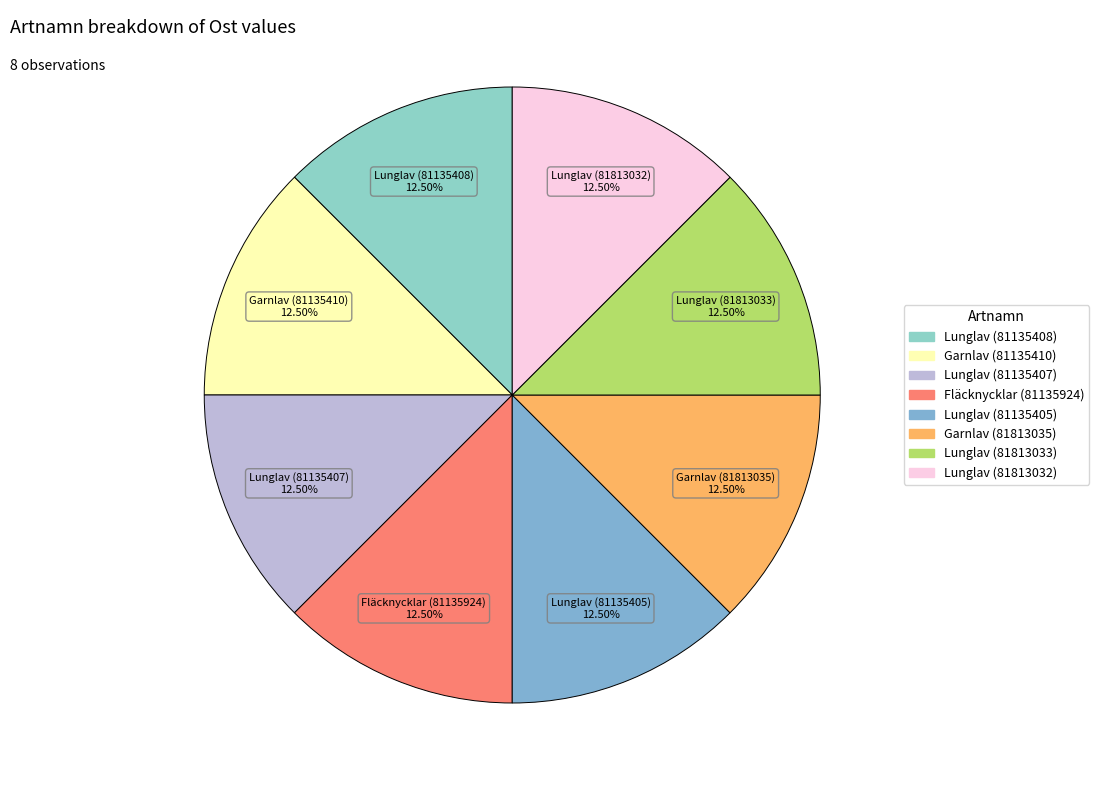

Count the number of slices in the pie.

8